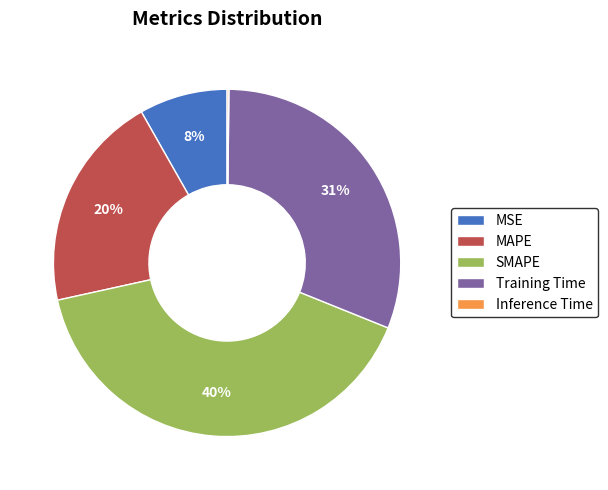

Is it true that Training Time is 31% of the pie?

True